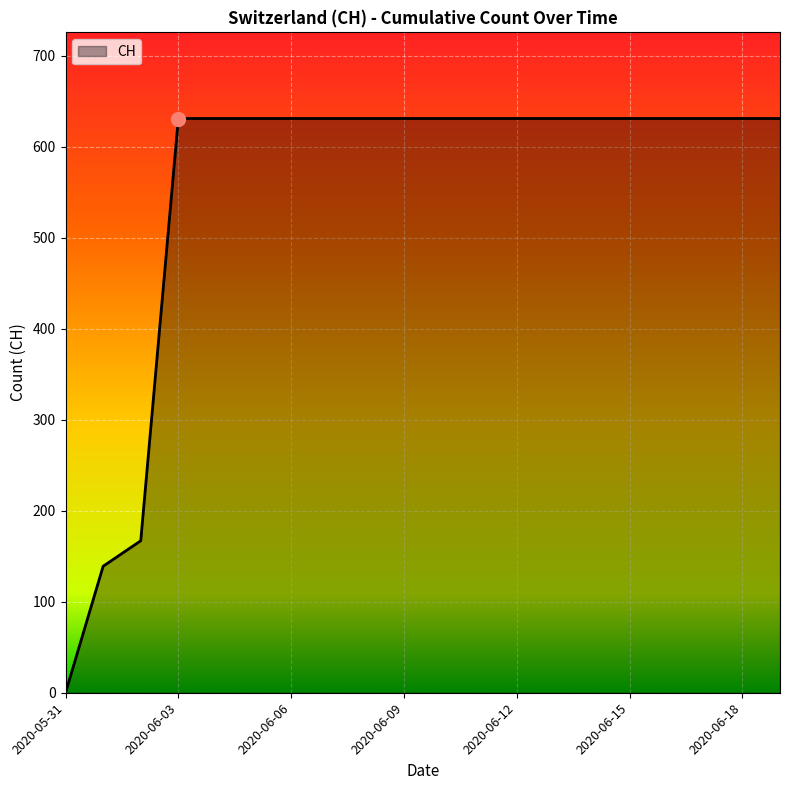

What is the greatest value displayed?

631